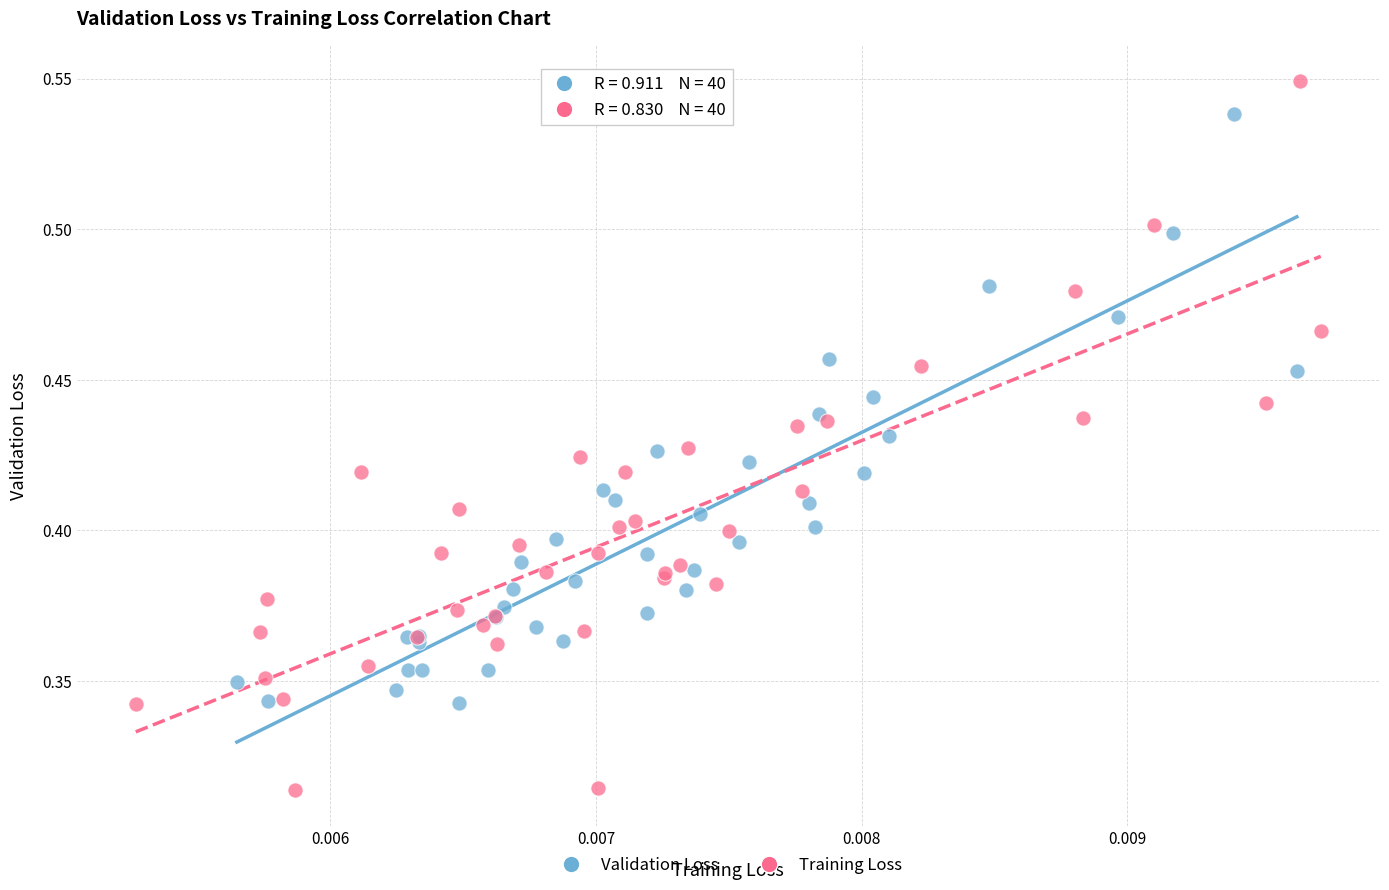

Which series reaches the maximum Y coordinate?

Training Loss